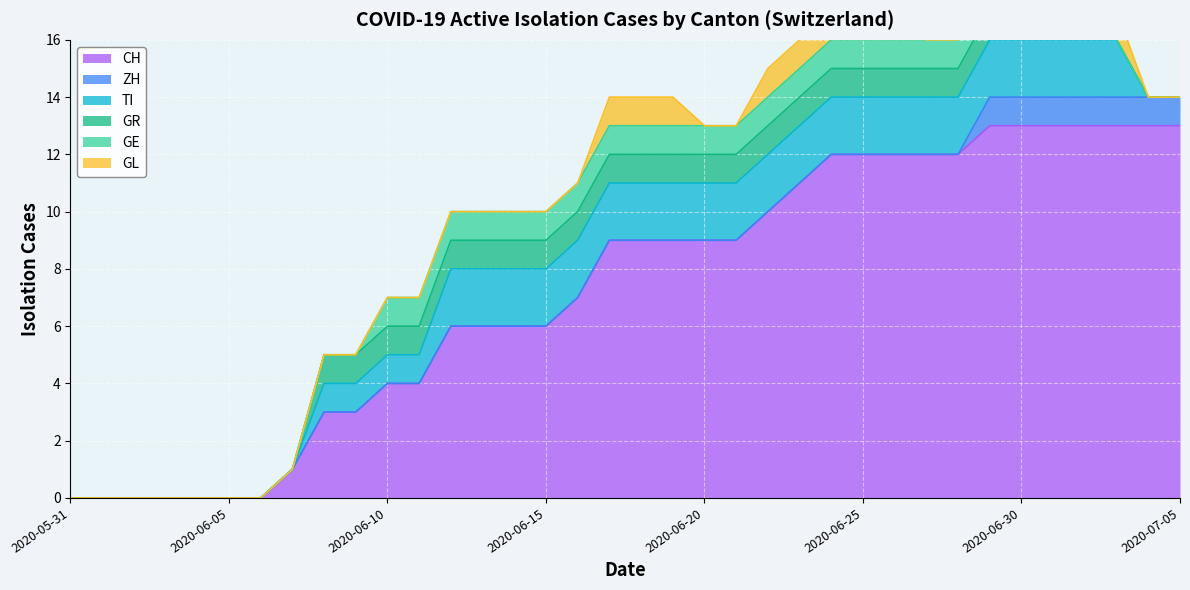

Between 2020-06-01 and 2020-06-02, which series saw the biggest shift?

CH